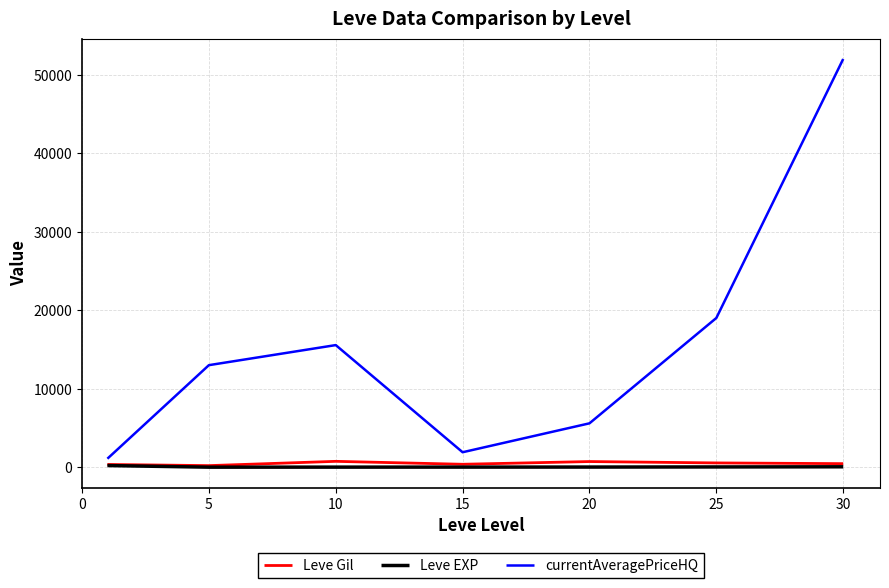

Which series has the largest range (max minus min)?

currentAveragePriceHQ